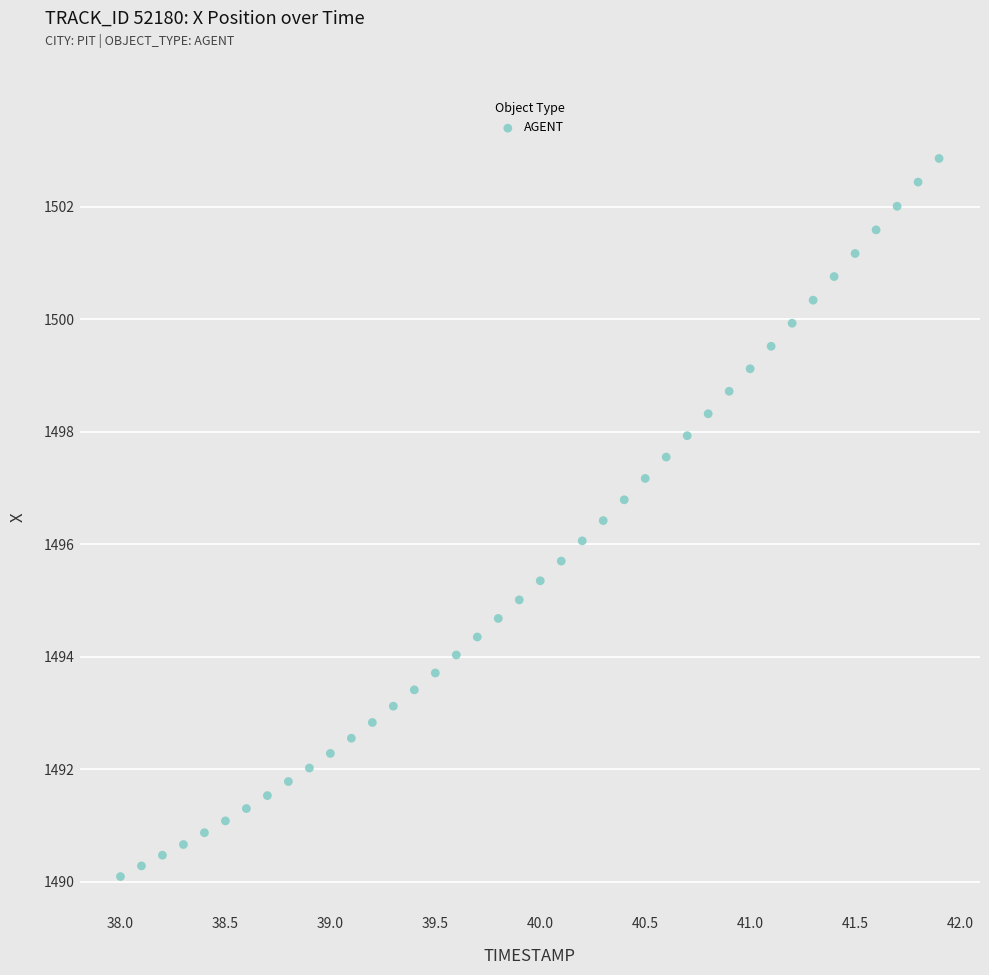

What is the range of Y values (max minus min)?

12.8